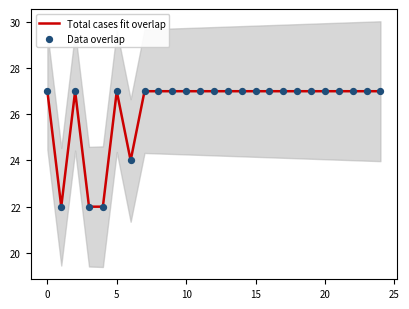

Which series reaches the maximum Y coordinate?

Total cases fit overlap